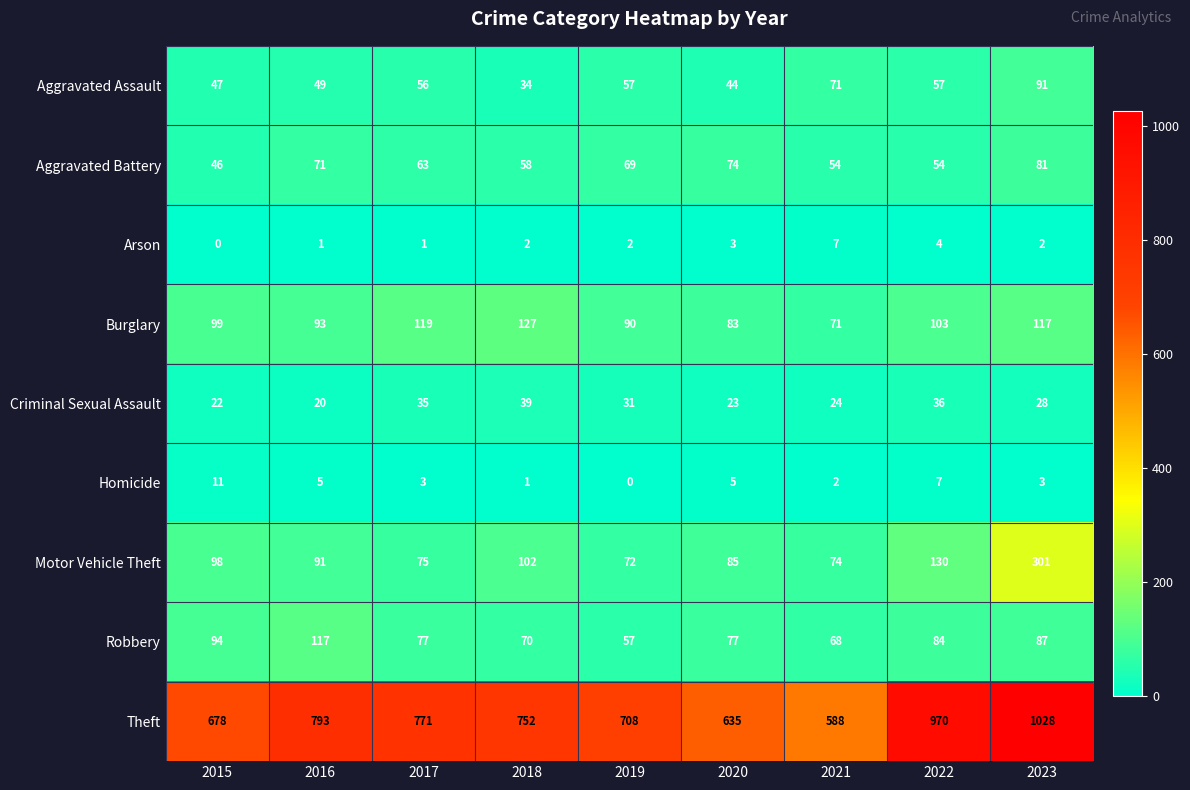

What is the sum of all Homicide values?

37